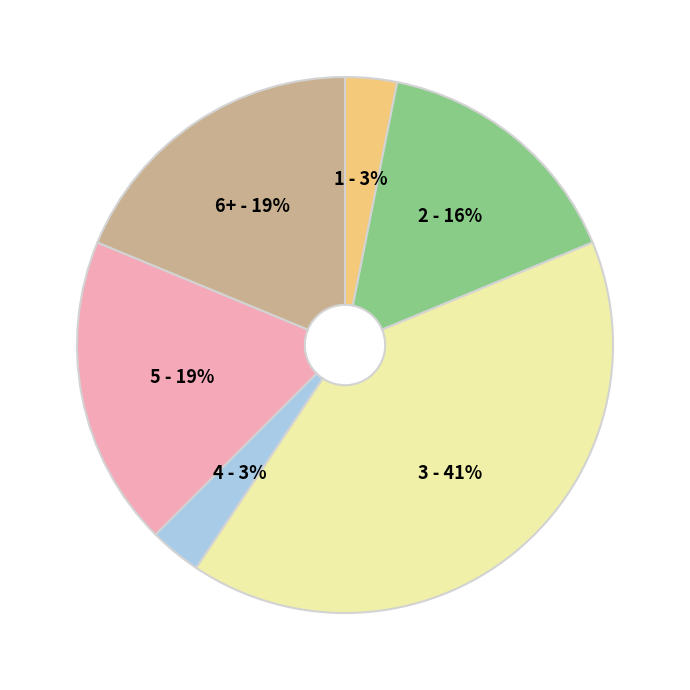

To the nearest percent, what is the difference between the 4 and 6+ slice percentages?

16%